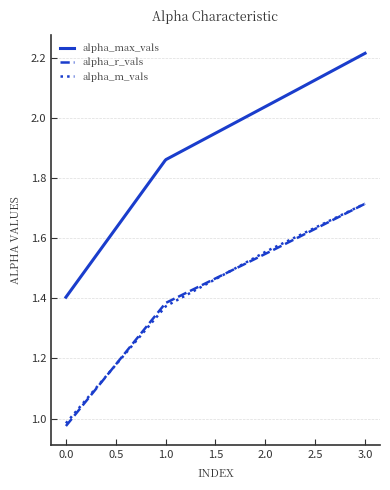

Which series has the widest spread of values?

alpha_max_vals